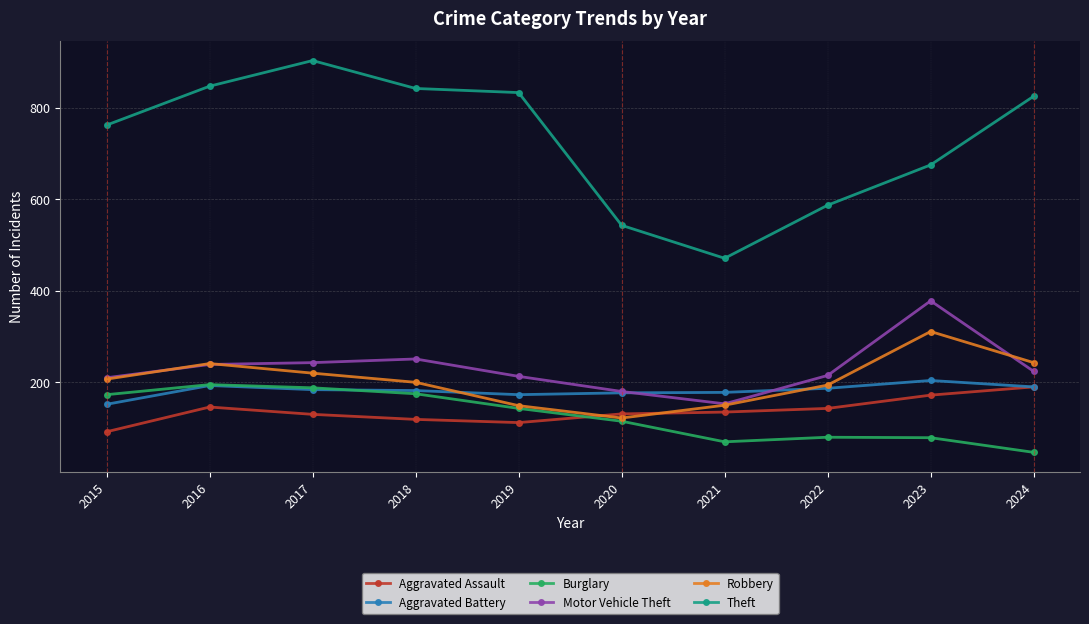

Does the chart display data point markers on the line(s)?

Yes